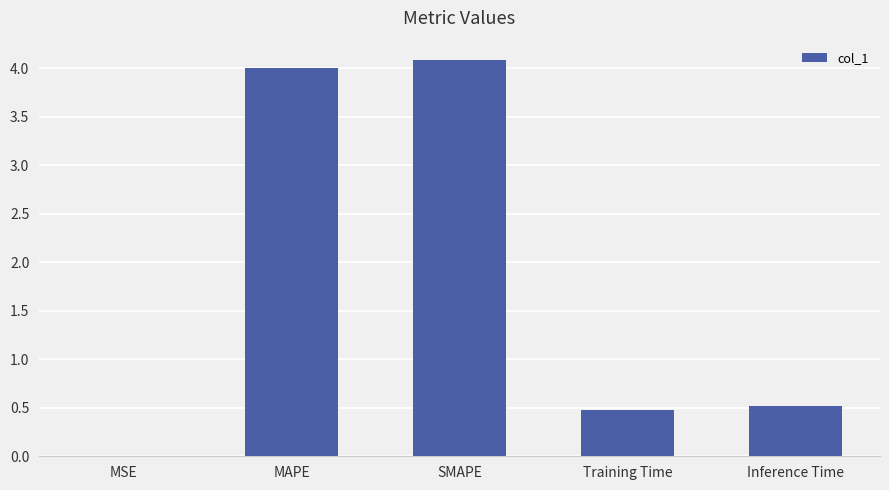

Where is the data nearest to the value 2?

Inference Time